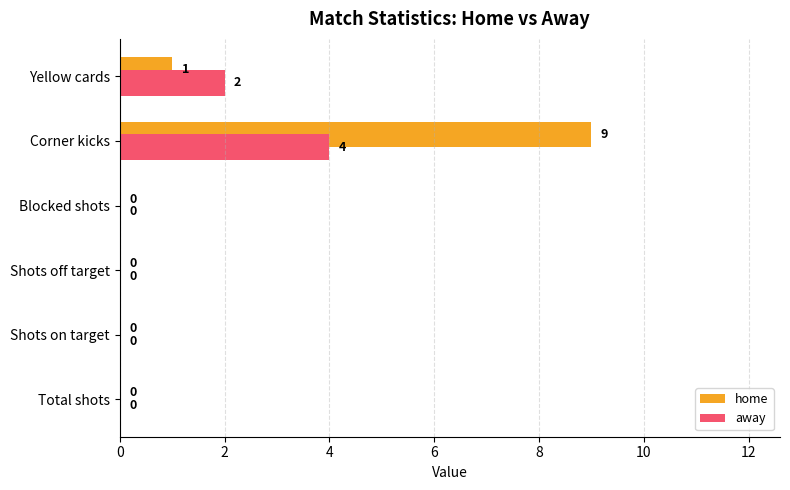

What is the sum of all home values?

10